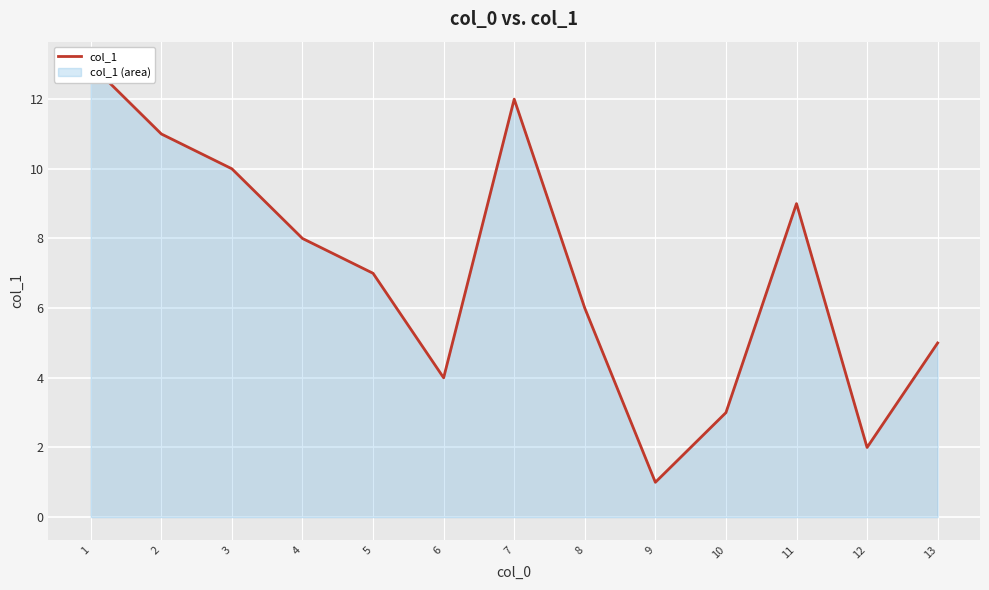

The value at 11 is 14. True or false?

False